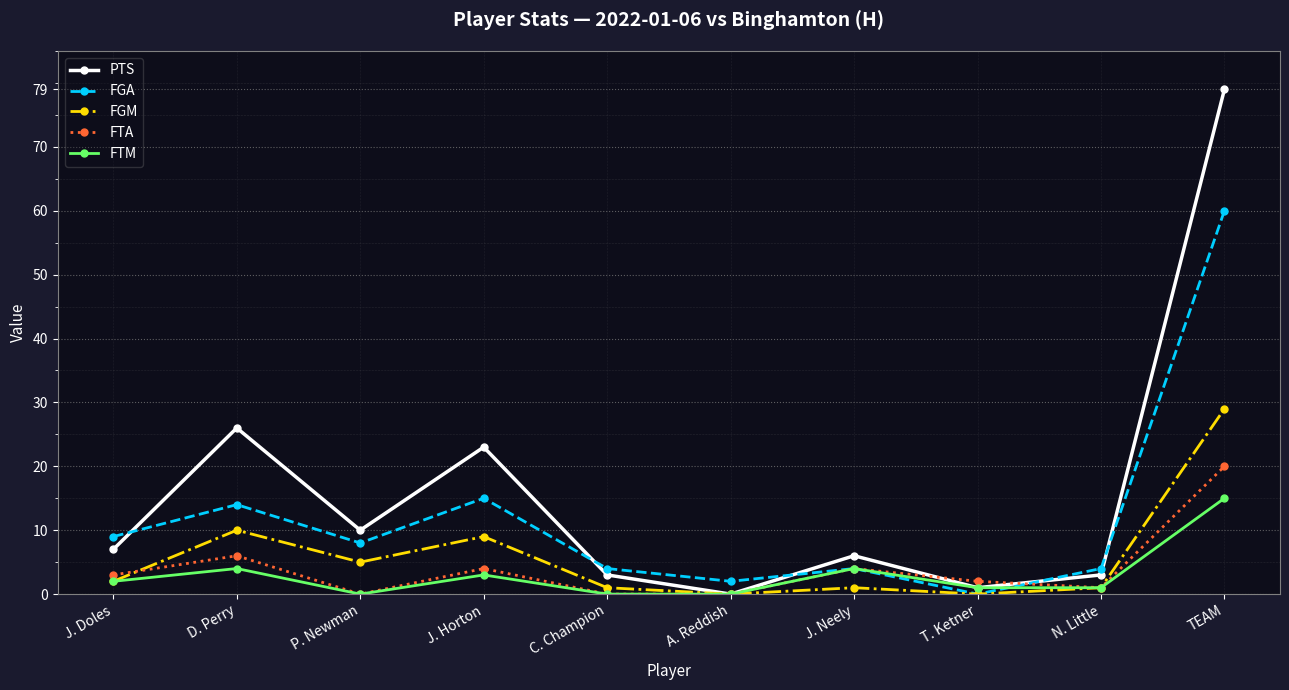

What is the label of the 7th point from the right?

J. Horton